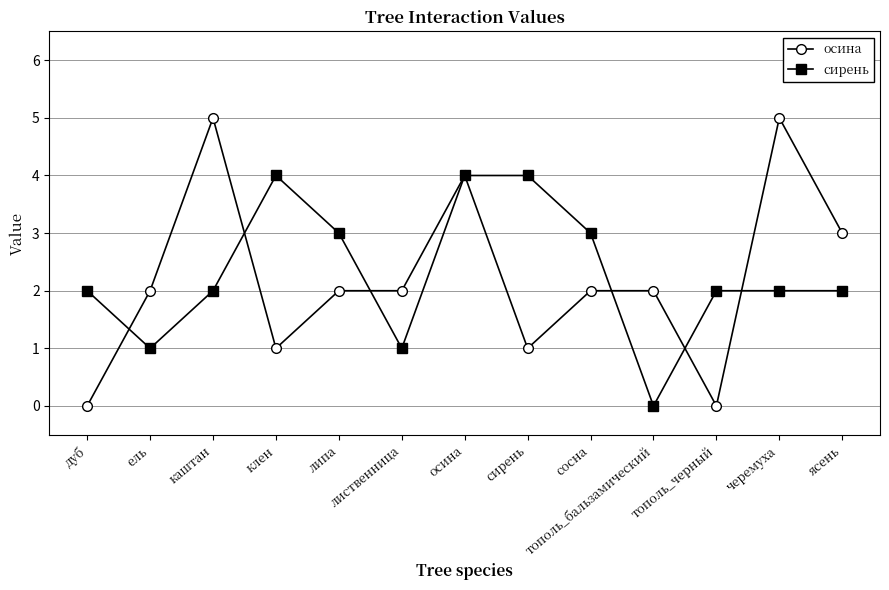

Is it true that сирень equals 3 at липа?

True